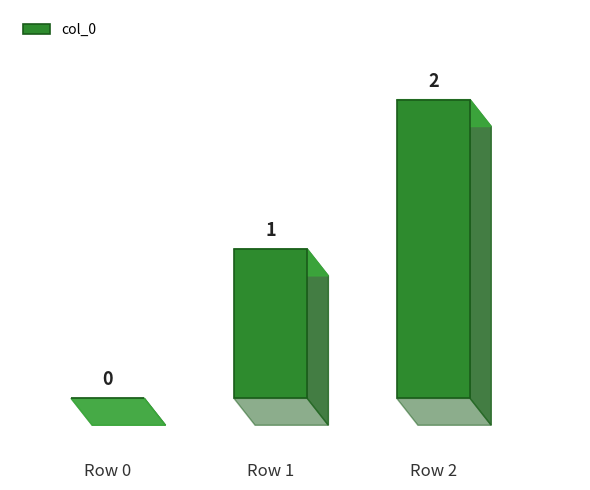

Reading left to right, transcribe all the data shown in this chart.

Row 0=0	Row 1=1	Row 2=2